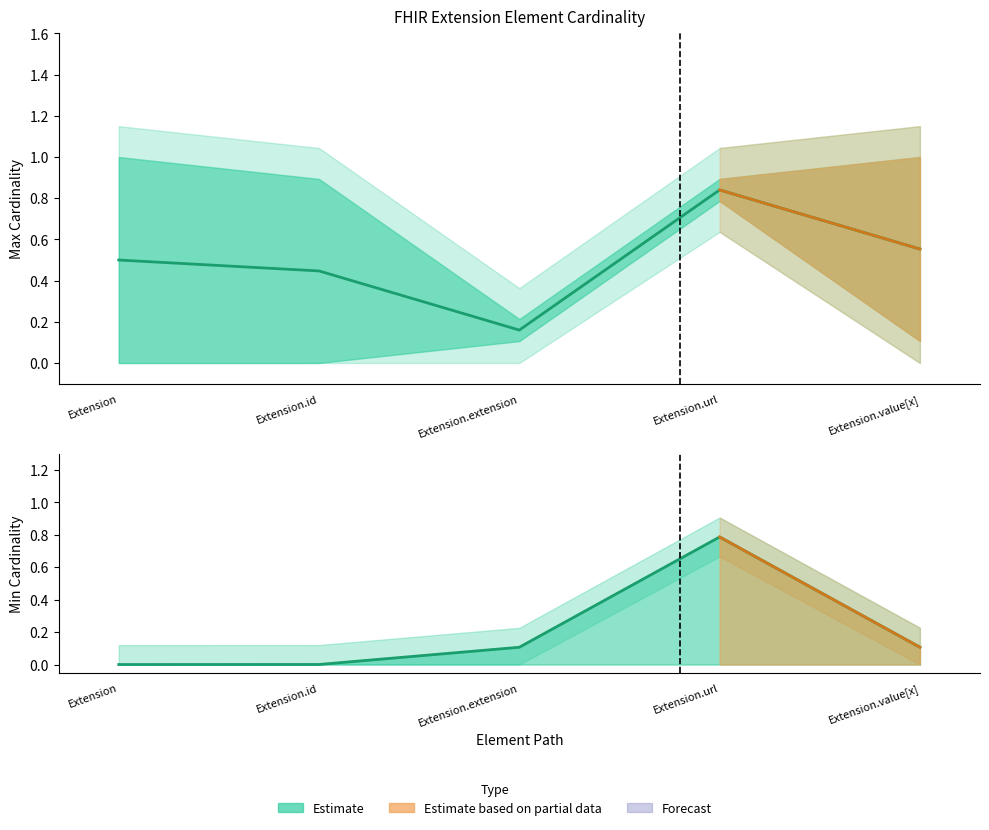

What is the label of the 3rd point from the left?

Extension.extension